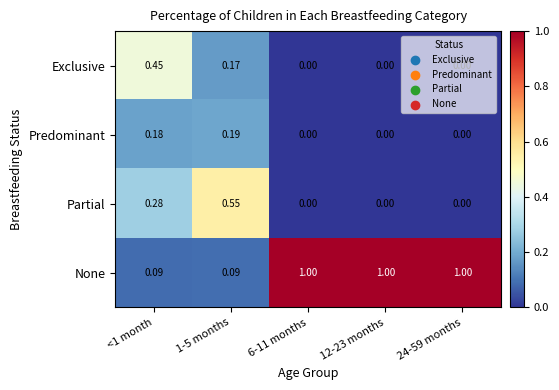

List the series in order of their peak value, lowest first.

Predominant, Exclusive, Partial, None